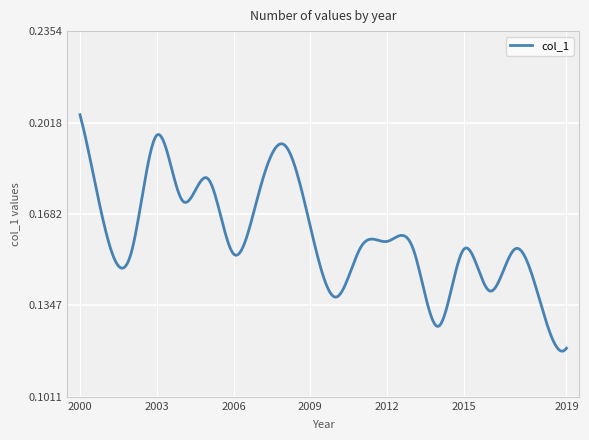

Does the chart have visible grid lines?

Yes